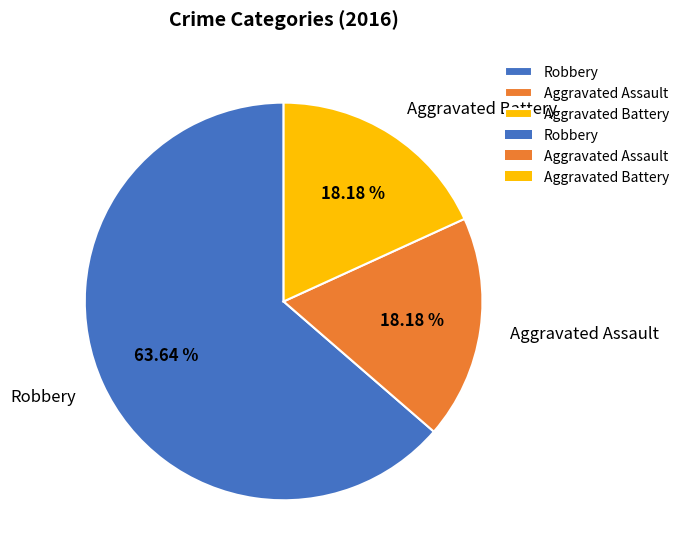

What percentage do Aggravated Assault and Aggravated Battery together represent?

36.4%